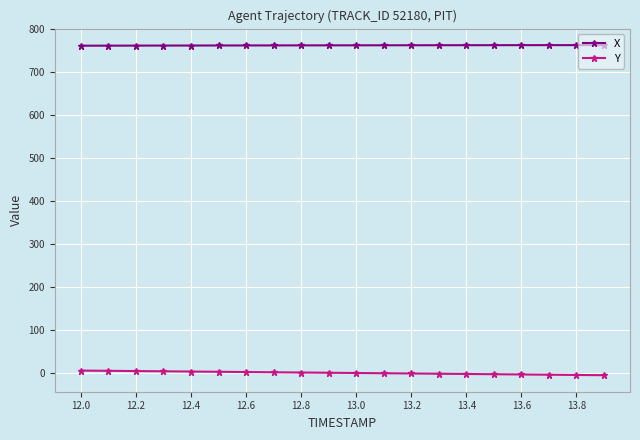

List the series in order of their peak value, highest first.

X, Y